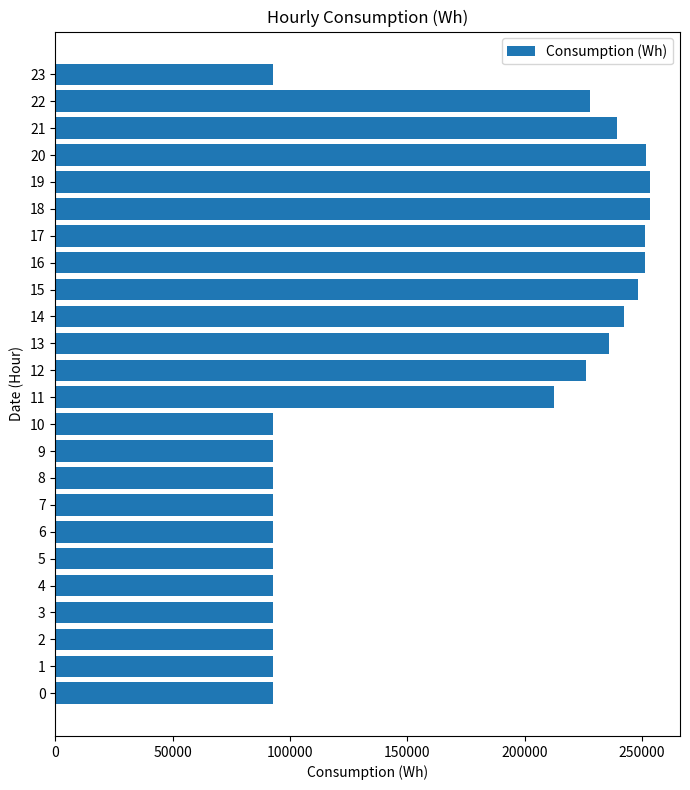

What is the maximum value shown in the chart?

253574.9